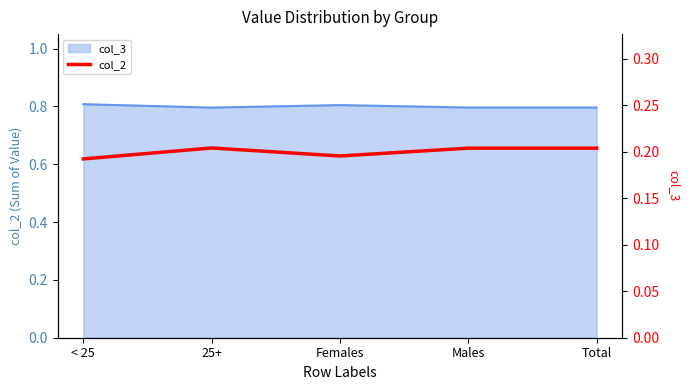

True or false: the data has more than 0 interior local peaks.

True